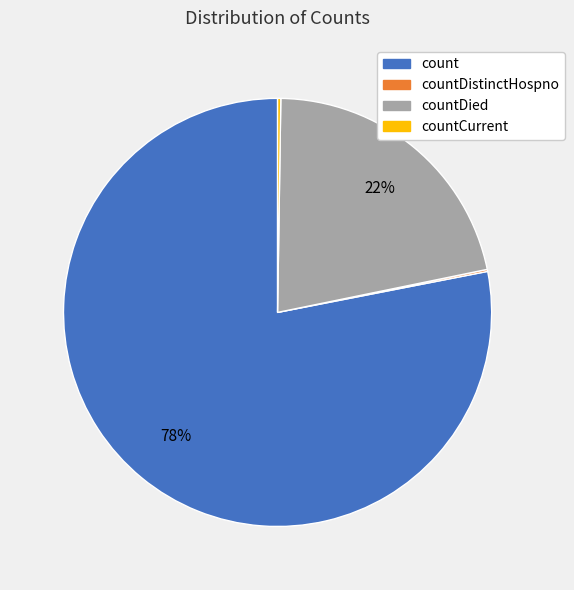

Does any single category account for the majority?

Yes